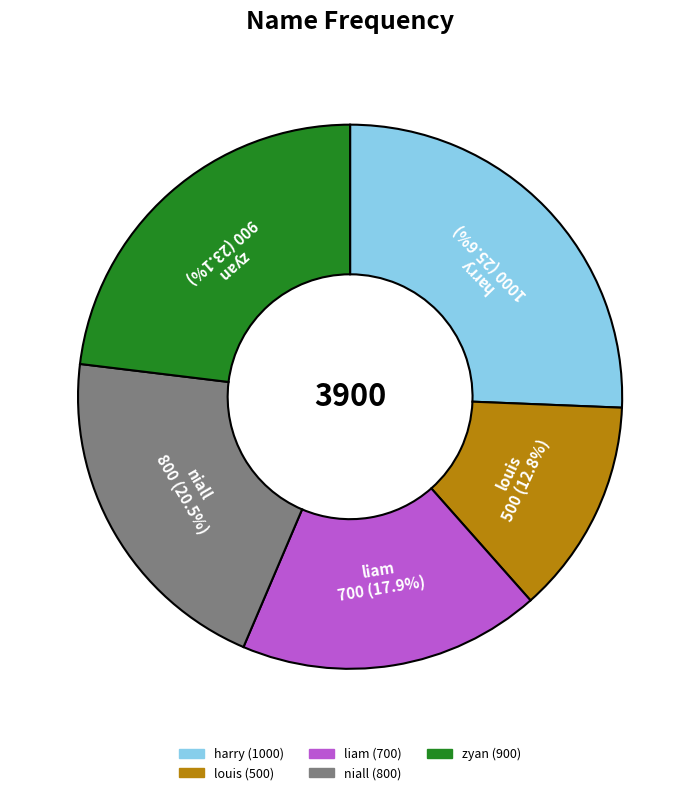

How many slices are in this pie chart?

5